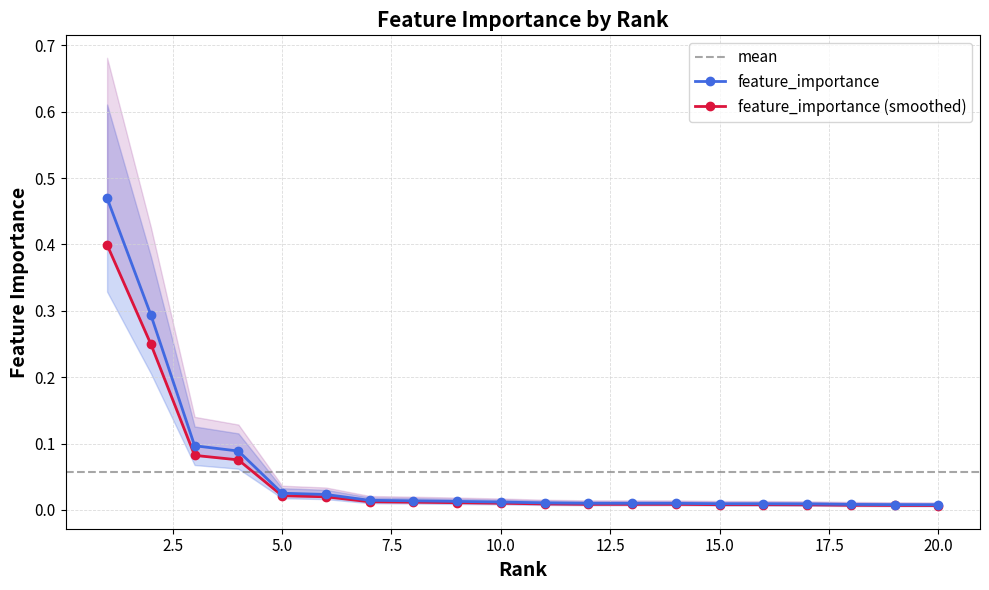

The value at 2 is 0.3. True or false?

True